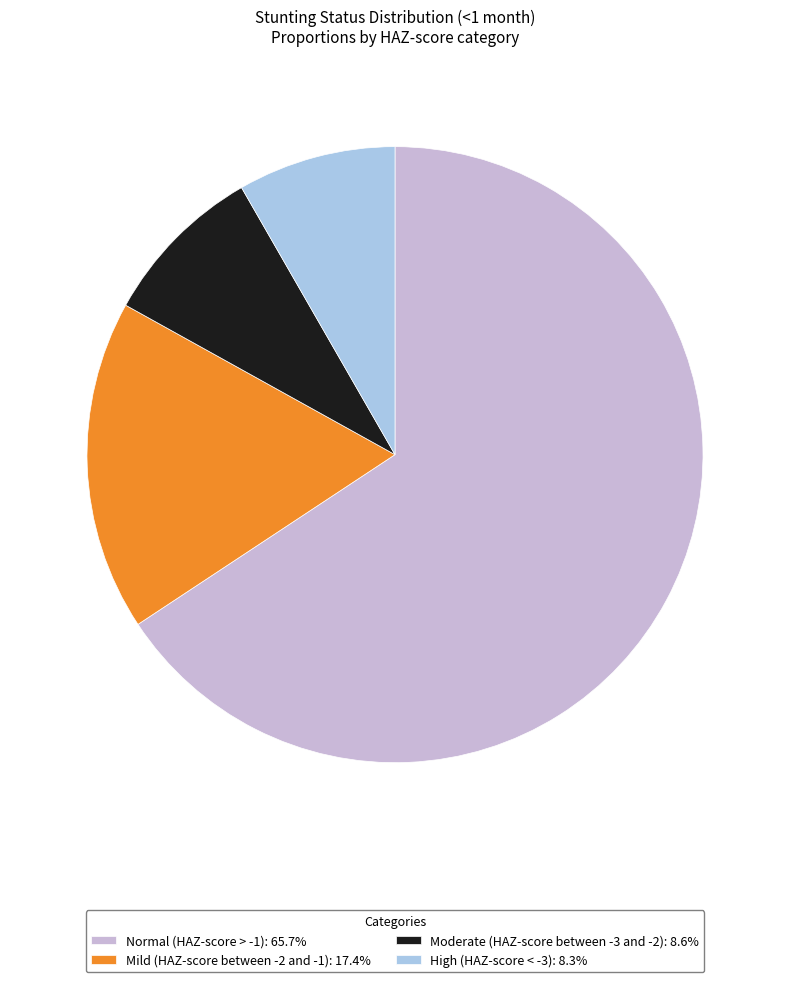

Combined, do High (HAZ-score < -3): 8.3% and Normal (HAZ-score > -1): 65.7% account for over 50%?

Yes